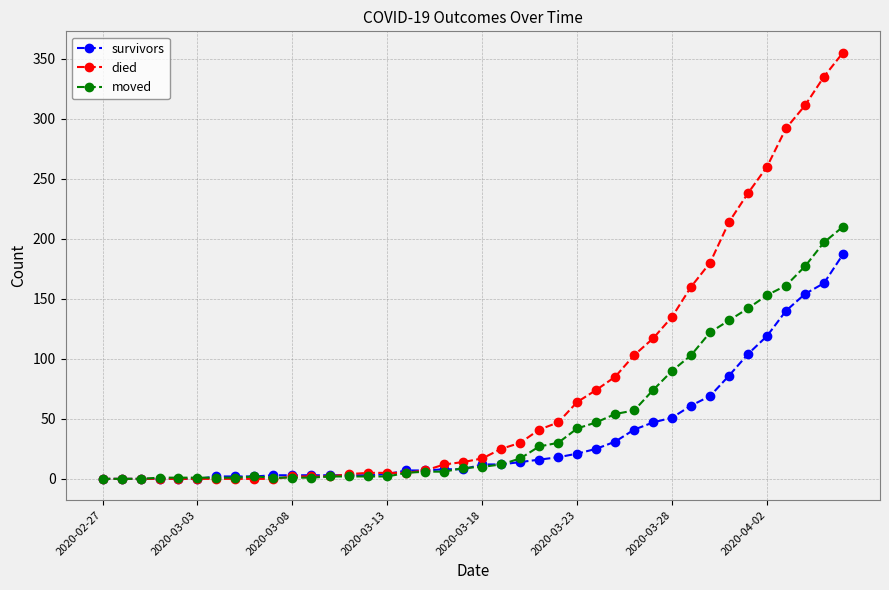

How many lines are shown in the chart?

3